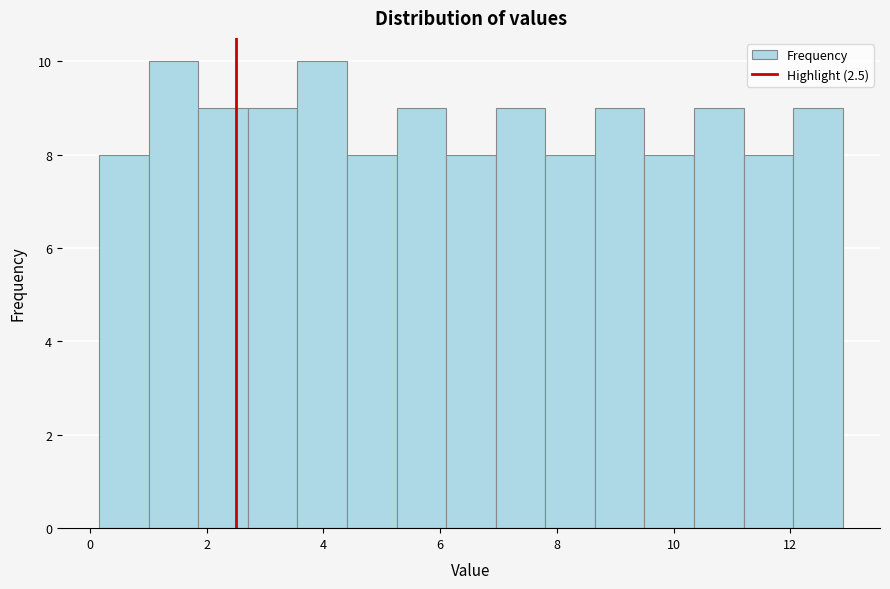

Reading left to right, transcribe this chart: for each bar, give the range it covers on the x-axis and its height. Neither the bar edges nor the heights are printed on the chart, so give them approximately, as read against the axes.

0.2 to 1.0: 8
1.0 to 1.8: 10
1.8 to 2.8: 9
2.8 to 3.6: 9
3.6 to 4.4: 10
4.4 to 5.2: 8
5.2 to 6.2: 9
6.2 to 7.0: 8
7.0 to 7.8: 9
7.8 to 8.6: 8
8.6 to 9.6: 9
9.6 to 10.4: 8
10.4 to 11.2: 9
11.2 to 12.0: 8
12.0 to 13.0: 9